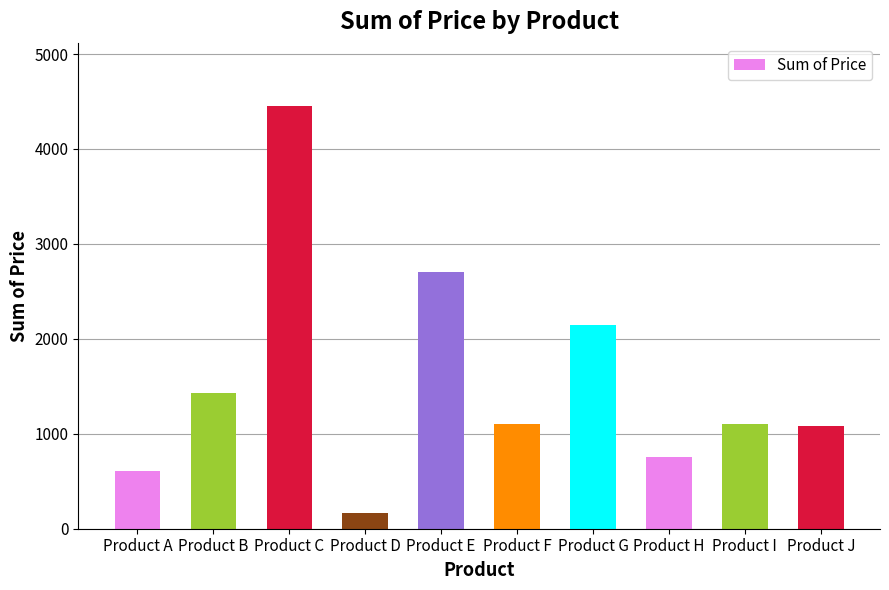

What is the value of the 1st bar from the left?

605